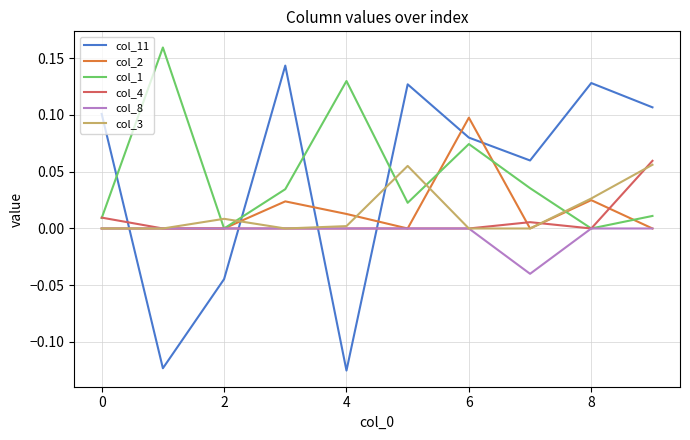

Which series has the widest spread of values?

col_11